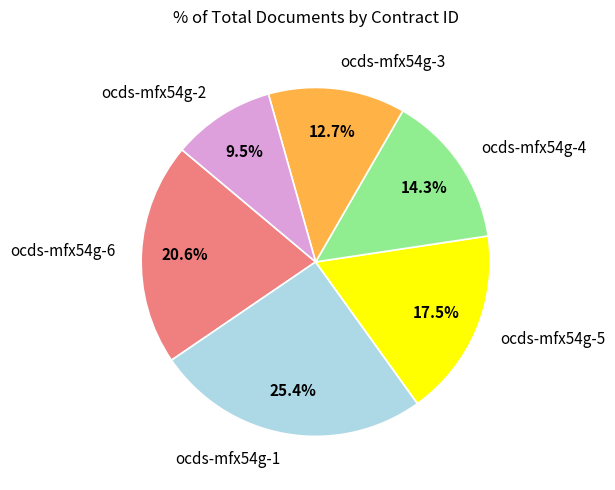

Which category has the smallest portion of the pie?

ocds-mfx54g-2